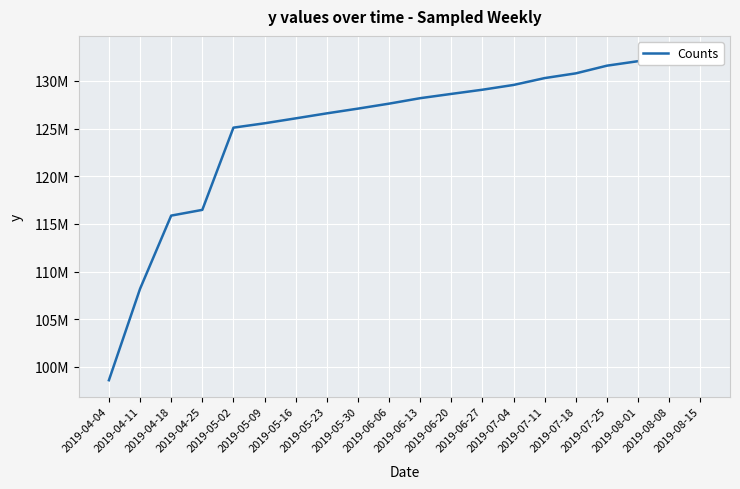

How many categories are shown in the chart?

20